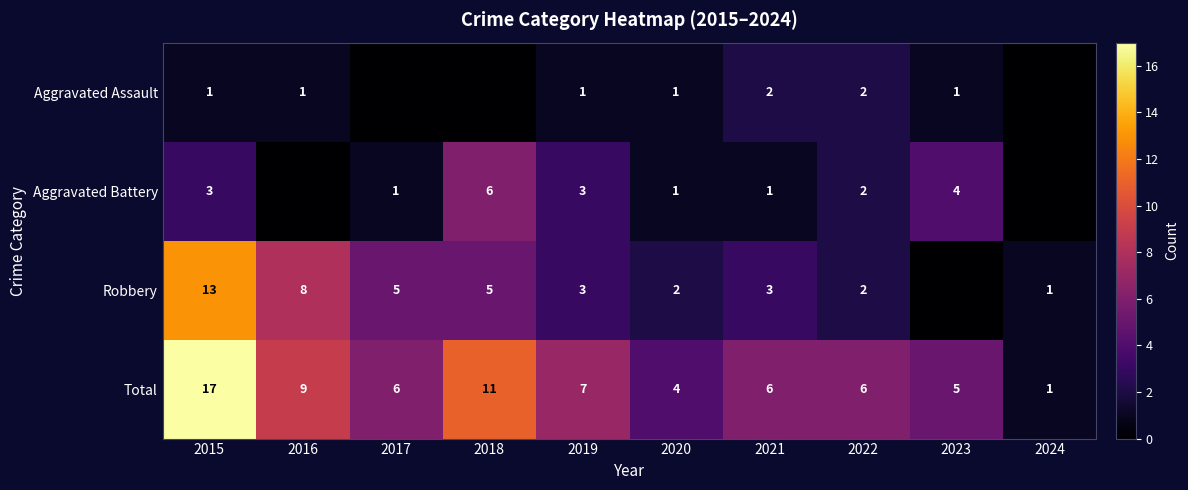

At 2021, list the series in order from largest to smallest.

Total, Robbery, Aggravated Assault, Aggravated Battery